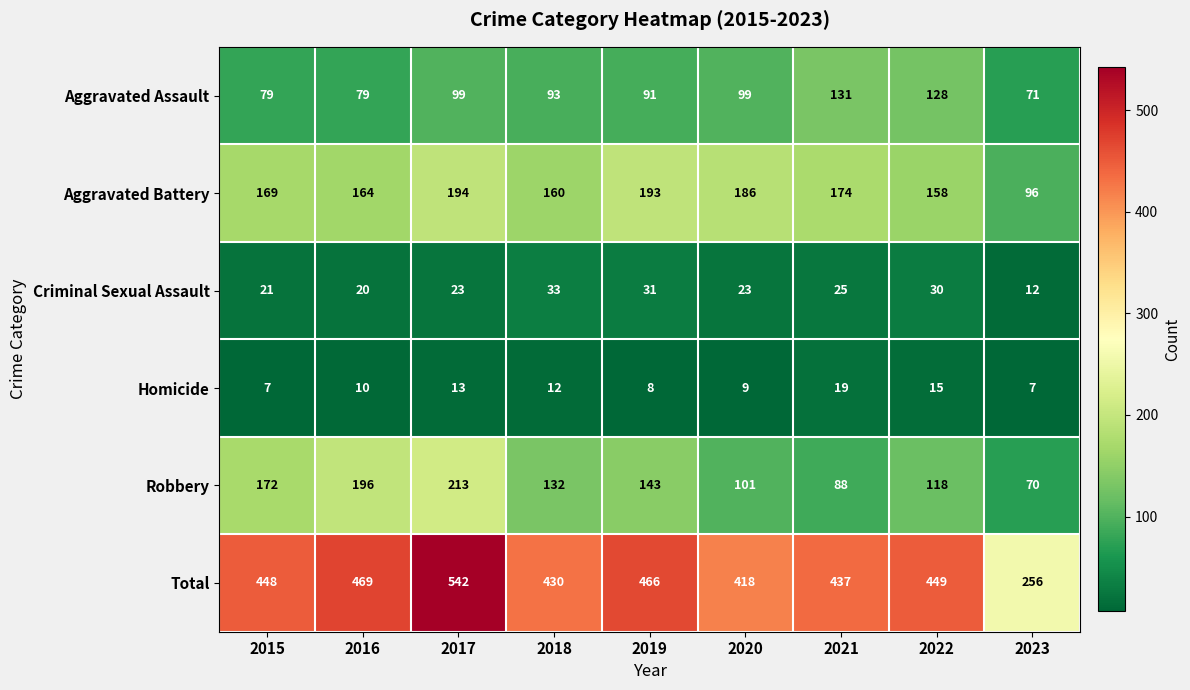

At which label is Aggravated Battery closest to 145?

2022